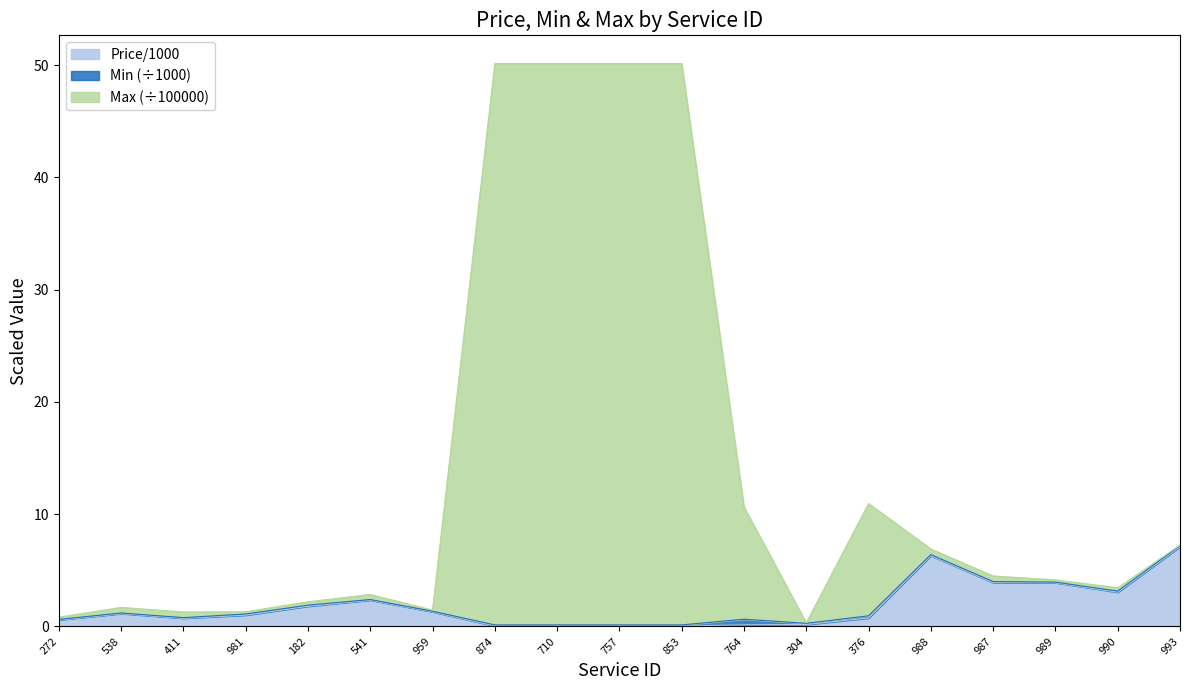

At which category is the sum across all series the highest?

874